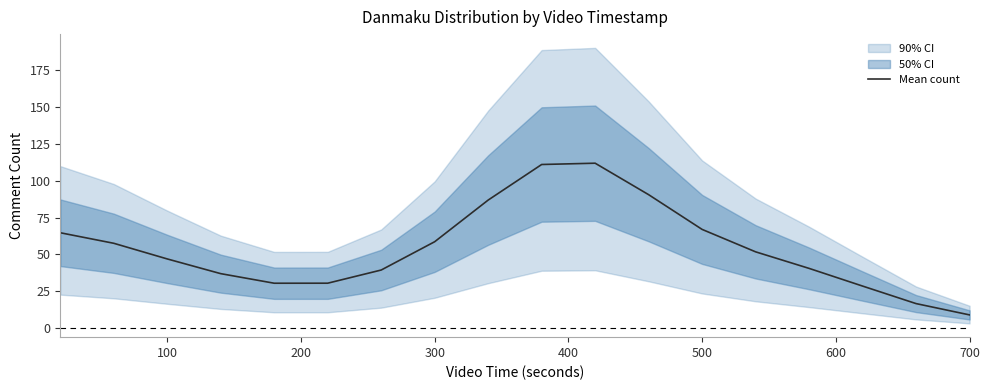

The Mean count series shows 66.9 at 500. True or false?

True